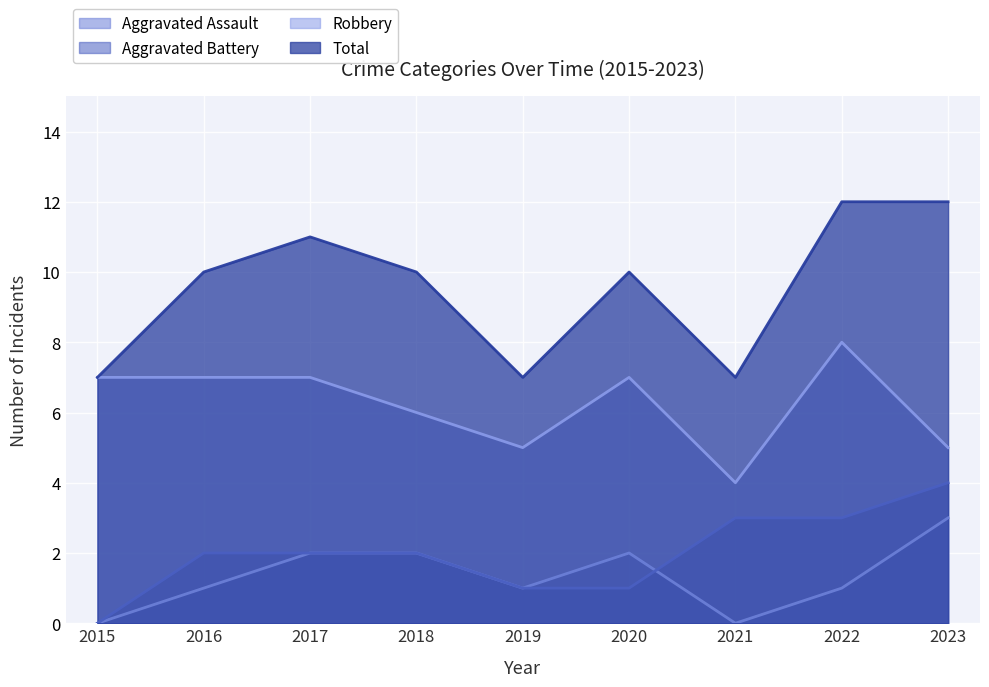

What is the highest value of the Aggravated Battery series?

4